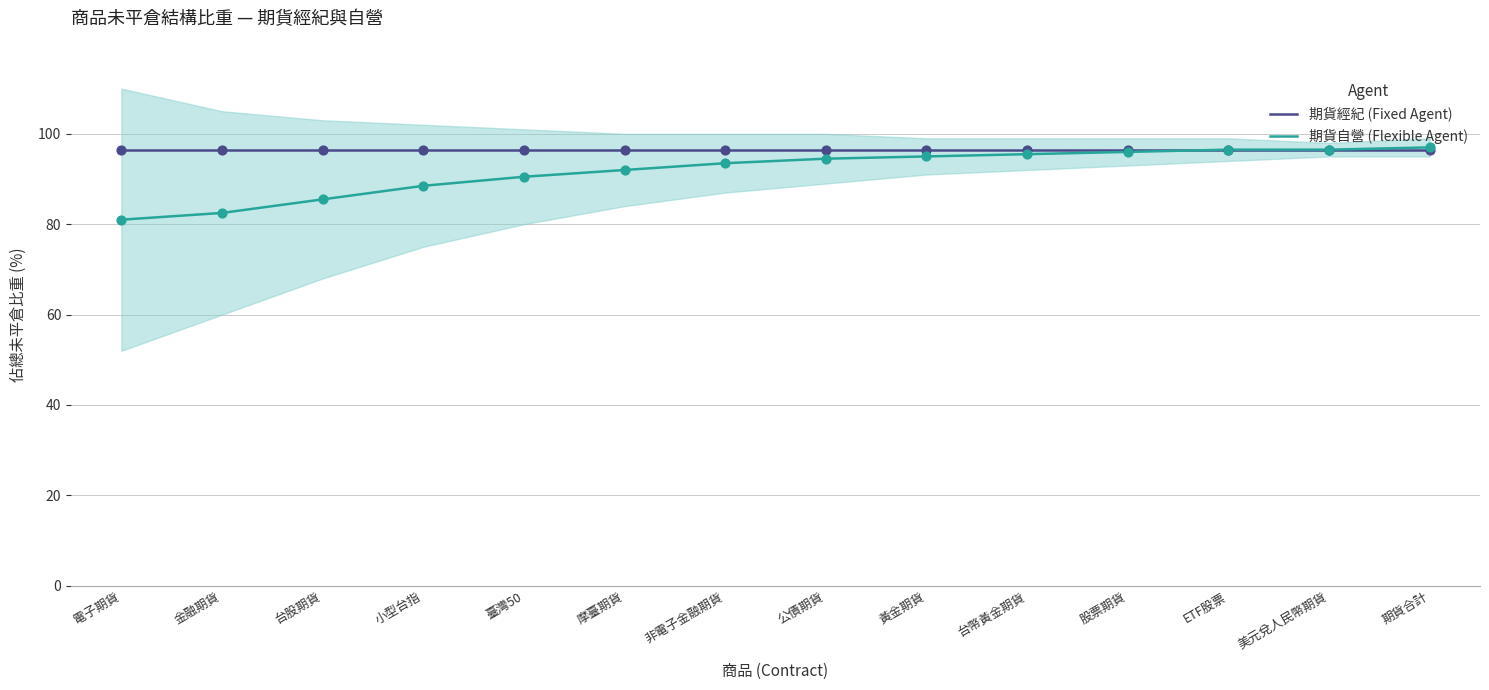

At which category is the sum across all series the highest?

期貨合計